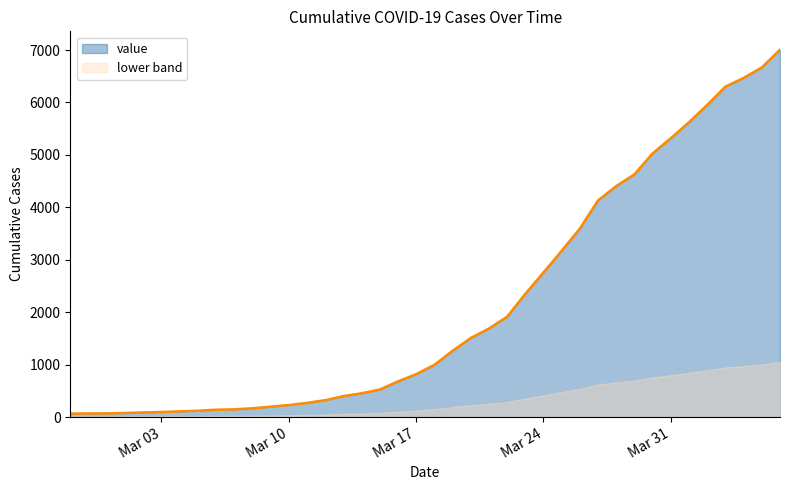

The chart shows a value of 32 at 2020-03-04. True or false?

False